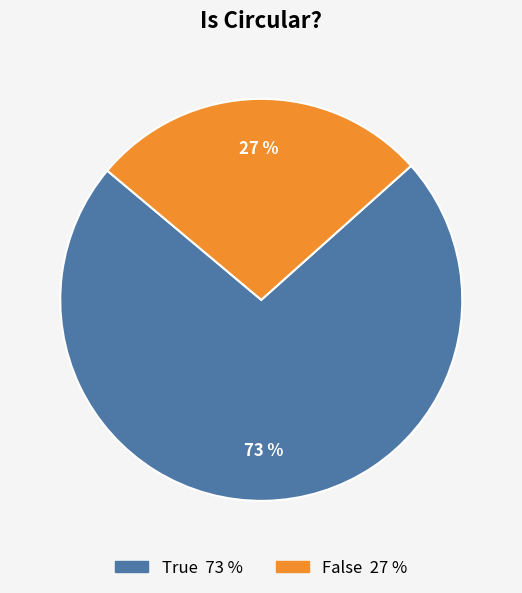

How many segments does this pie chart have?

2